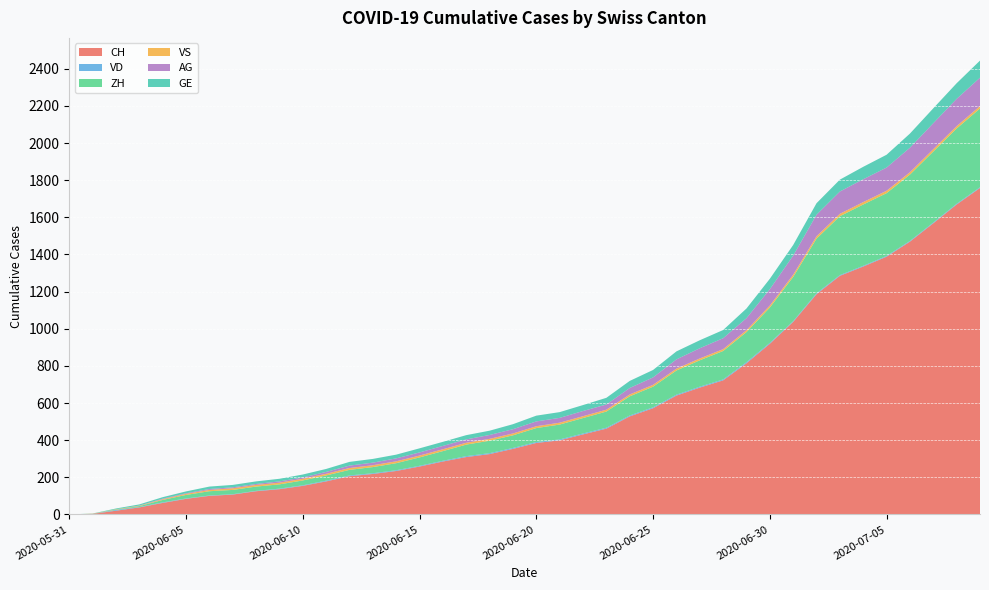

Reading right to left, list all the values displayed in this chart.

CH: 2020-07-09=1758	2020-07-08=1669	2020-07-07=1568	2020-07-06=1469	2020-07-05=1388	2020-07-04=1335	2020-07-03=1285	2020-07-02=1186	2020-07-01=1037	2020-06-30=919	2020-06-29=814	2020-06-28=722	2020-06-27=683	2020-06-26=640	2020-06-25=572	2020-06-24=528	2020-06-23=462	2020-06-22=431	2020-06-21=399	2020-06-20=385	2020-06-19=353	2020-06-18=325	2020-06-17=309	2020-06-16=285	2020-06-15=258	2020-06-14=234	2020-06-13=218	2020-06-12=206	2020-06-11=178	2020-06-10=154	2020-06-09=136	2020-06-08=125	2020-06-07=107	2020-06-06=100	2020-06-05=84	2020-06-04=62	2020-06-03=38	2020-06-02=20	2020-06-01=3	2020-05-31=0
VD: 2020-07-09=4	2020-07-08=4	2020-07-07=4	2020-07-06=4	2020-07-05=4	2020-07-04=4	2020-07-03=4	2020-07-02=5	2020-07-01=4	2020-06-30=5	2020-06-29=6	2020-06-28=5	2020-06-27=5	2020-06-26=5	2020-06-25=5	2020-06-24=5	2020-06-23=5	2020-06-22=5	2020-06-21=5	2020-06-20=5	2020-06-19=5	2020-06-18=5	2020-06-17=5	2020-06-16=4	2020-06-15=4	2020-06-14=4	2020-06-13=4	2020-06-12=4	2020-06-11=4	2020-06-10=3	2020-06-09=3	2020-06-08=2	2020-06-07=2	2020-06-06=2	2020-06-05=2	2020-06-04=3	2020-06-03=2	2020-06-02=4	2020-06-01=0	2020-05-31=0
ZH: 2020-07-09=424	2020-07-08=405	2020-07-07=382	2020-07-06=357	2020-07-05=338	2020-07-04=330	2020-07-03=317	2020-07-02=294	2020-07-01=238	2020-06-30=190	2020-06-29=162	2020-06-28=153	2020-06-27=142	2020-06-26=130	2020-06-25=111	2020-06-24=103	2020-06-23=87	2020-06-22=83	2020-06-21=80	2020-06-20=75	2020-06-19=68	2020-06-18=67	2020-06-17=62	2020-06-16=52	2020-06-15=45	2020-06-14=38	2020-06-13=33	2020-06-12=30	2020-06-11=28	2020-06-10=26	2020-06-09=23	2020-06-08=23	2020-06-07=23	2020-06-06=23	2020-06-05=19	2020-06-04=13	2020-06-03=5	2020-06-02=2	2020-06-01=0	2020-05-31=0
VS: 2020-07-09=13	2020-07-08=13	2020-07-07=13	2020-07-06=13	2020-07-05=13	2020-07-04=13	2020-07-03=13	2020-07-02=13	2020-07-01=12	2020-06-30=11	2020-06-29=10	2020-06-28=10	2020-06-27=10	2020-06-26=10	2020-06-25=10	2020-06-24=10	2020-06-23=10	2020-06-22=10	2020-06-21=10	2020-06-20=10	2020-06-19=10	2020-06-18=10	2020-06-17=10	2020-06-16=10	2020-06-15=10	2020-06-14=10	2020-06-13=10	2020-06-12=10	2020-06-11=9	2020-06-10=9	2020-06-09=9	2020-06-08=9	2020-06-07=9	2020-06-06=7	2020-06-05=6	2020-06-04=4	2020-06-03=2	2020-06-02=2	2020-06-01=1	2020-05-31=0
AG: 2020-07-09=153	2020-07-08=147	2020-07-07=140	2020-07-06=132	2020-07-05=125	2020-07-04=123	2020-07-03=120	2020-07-02=116	2020-07-01=103	2020-06-30=88	2020-06-29=65	2020-06-28=59	2020-06-27=55	2020-06-26=50	2020-06-25=40	2020-06-24=35	2020-06-23=28	2020-06-22=28	2020-06-21=26	2020-06-20=26	2020-06-19=23	2020-06-18=21	2020-06-17=18	2020-06-16=18	2020-06-15=17	2020-06-14=16	2020-06-13=14	2020-06-12=13	2020-06-11=10	2020-06-10=7	2020-06-09=7	2020-06-08=5	2020-06-07=5	2020-06-06=5	2020-06-05=3	2020-06-04=3	2020-06-03=1	2020-06-02=0	2020-06-01=0	2020-05-31=0
GE: 2020-07-09=92	2020-07-08=84	2020-07-07=80	2020-07-06=76	2020-07-05=69	2020-07-04=67	2020-07-03=64	2020-07-02=62	2020-07-01=57	2020-06-30=56	2020-06-29=52	2020-06-28=44	2020-06-27=43	2020-06-26=43	2020-06-25=40	2020-06-24=38	2020-06-23=36	2020-06-22=32	2020-06-21=31	2020-06-20=31	2020-06-19=27	2020-06-18=23	2020-06-17=23	2020-06-16=22	2020-06-15=22	2020-06-14=20	2020-06-13=20	2020-06-12=20	2020-06-11=16	2020-06-10=16	2020-06-09=14	2020-06-08=14	2020-06-07=13	2020-06-06=13	2020-06-05=10	2020-06-04=8	2020-06-03=6	2020-06-02=4	2020-06-01=1	2020-05-31=0